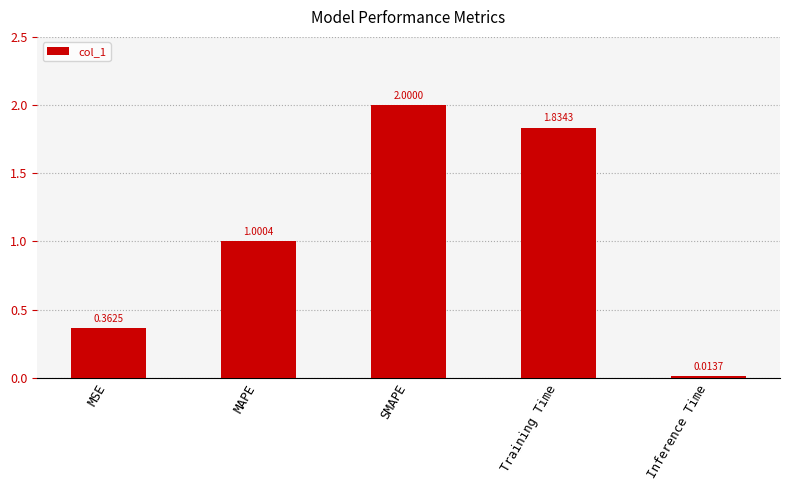

What is the difference between the values at MSE and MAPE?

0.6